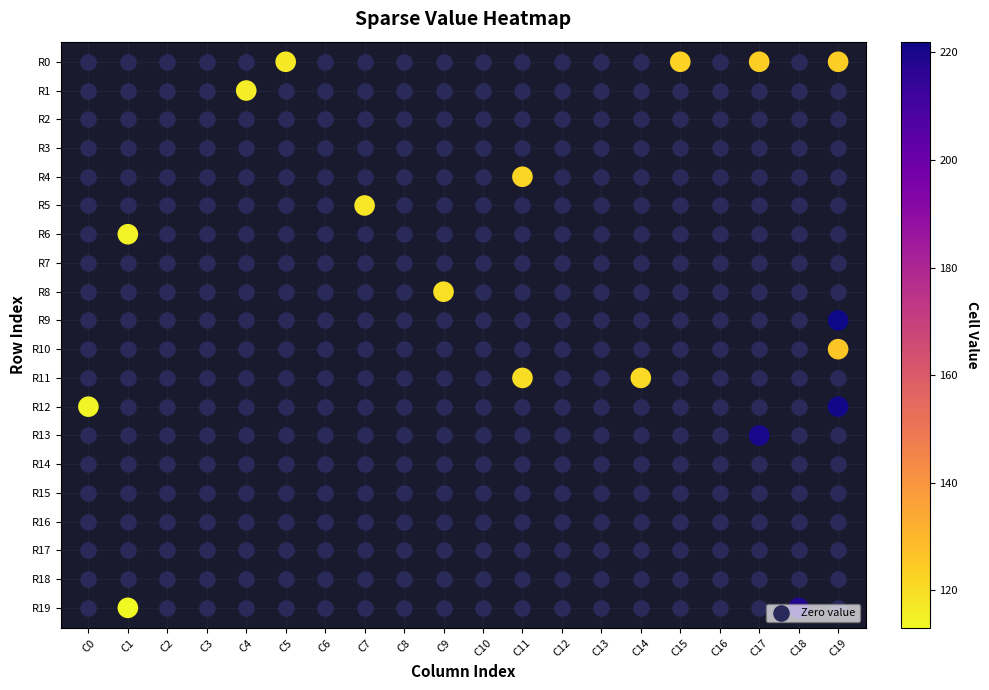

How many series are shown in this chart?

1